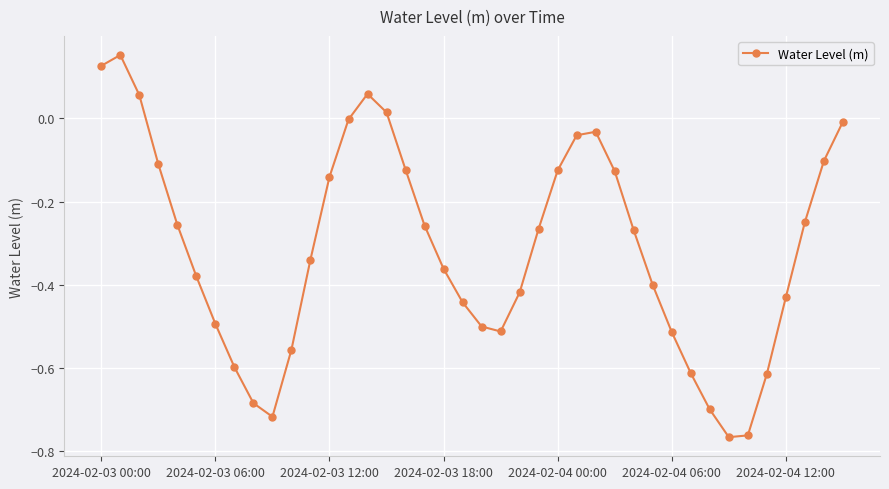

True or false: there are more than 0 points higher than both neighbors.

True